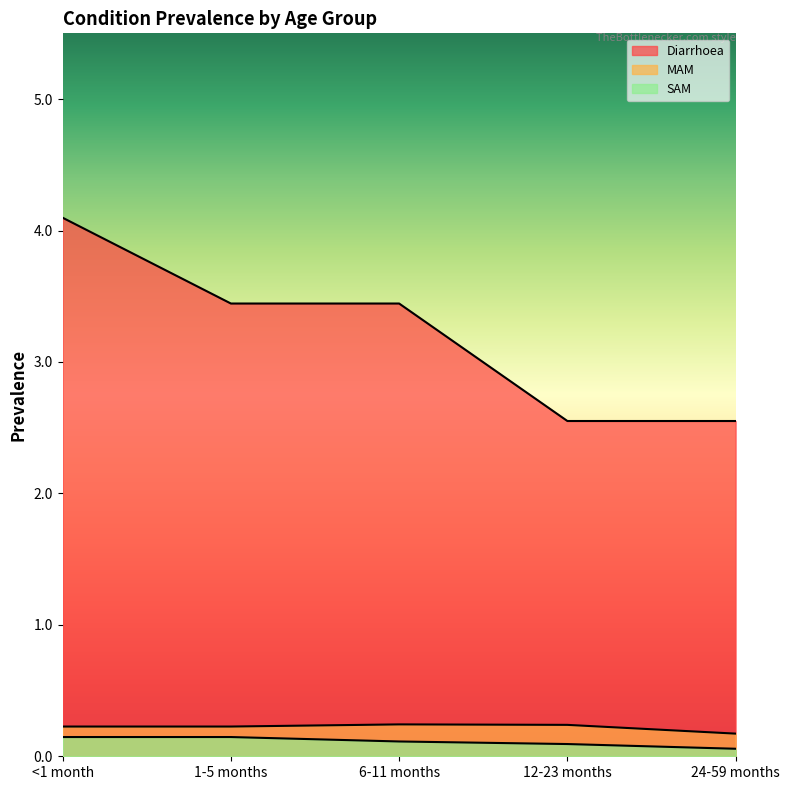

Between <1 month and 24-59 months, which is larger?

<1 month